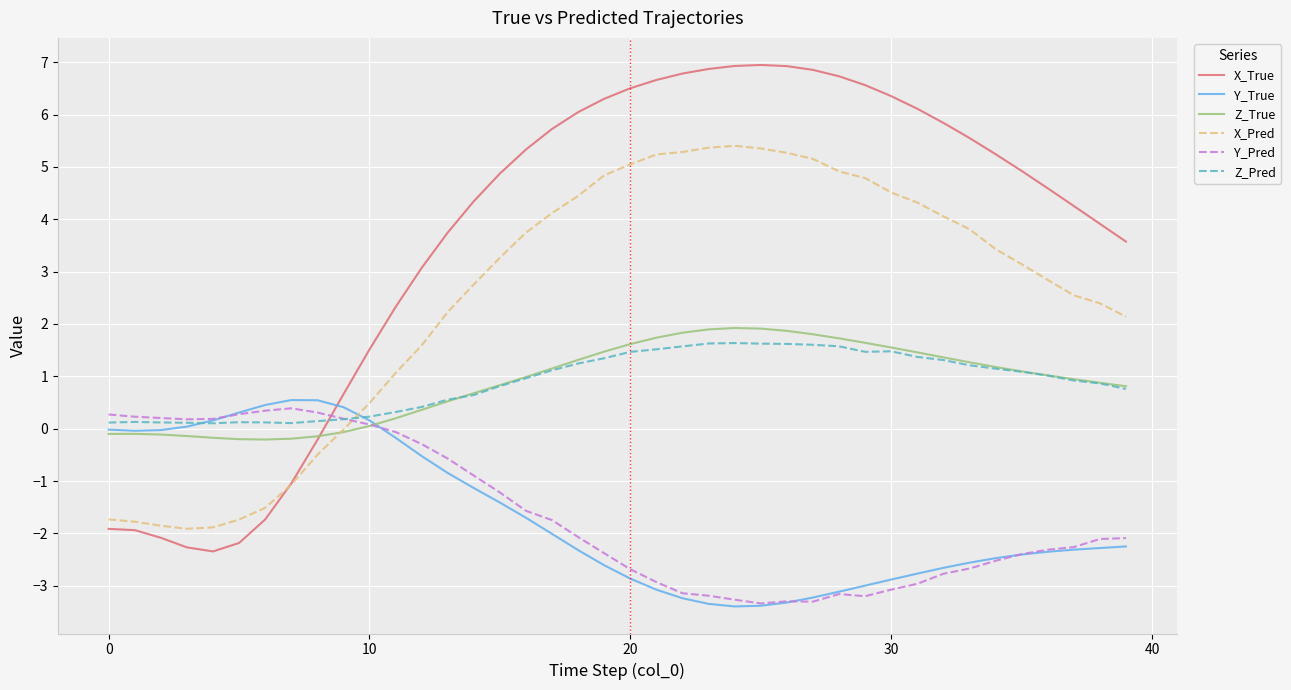

What is the highest value of the X_True series?

6.9